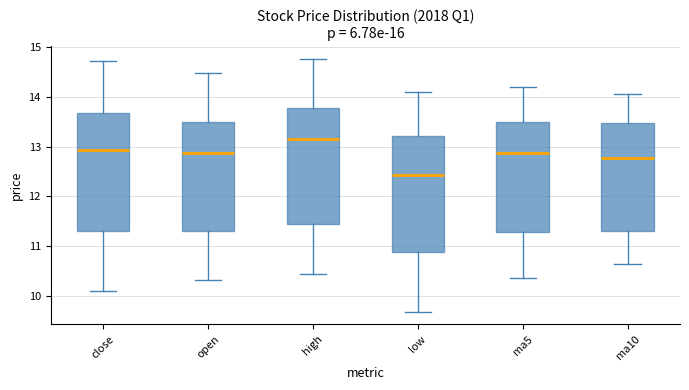

Reading left to right, transcribe this box plot: for each box, give where its median line is, the range the box spans, and where its two whiskers end, as read against the y-axis. The values are not printed on the chart, so give them approximately, as read against the axis.

close: median 12.9, box 11.3 to 13.7, whiskers 10.1 to 14.7
open: median 12.9, box 11.3 to 13.5, whiskers 10.3 to 14.5
high: median 13.2, box 11.4 to 13.8, whiskers 10.4 to 14.8
low: median 12.4, box 10.9 to 13.2, whiskers 9.7 to 14.1
ma5: median 12.9, box 11.3 to 13.5, whiskers 10.4 to 14.2
ma10: median 12.8, box 11.3 to 13.5, whiskers 10.7 to 14.1